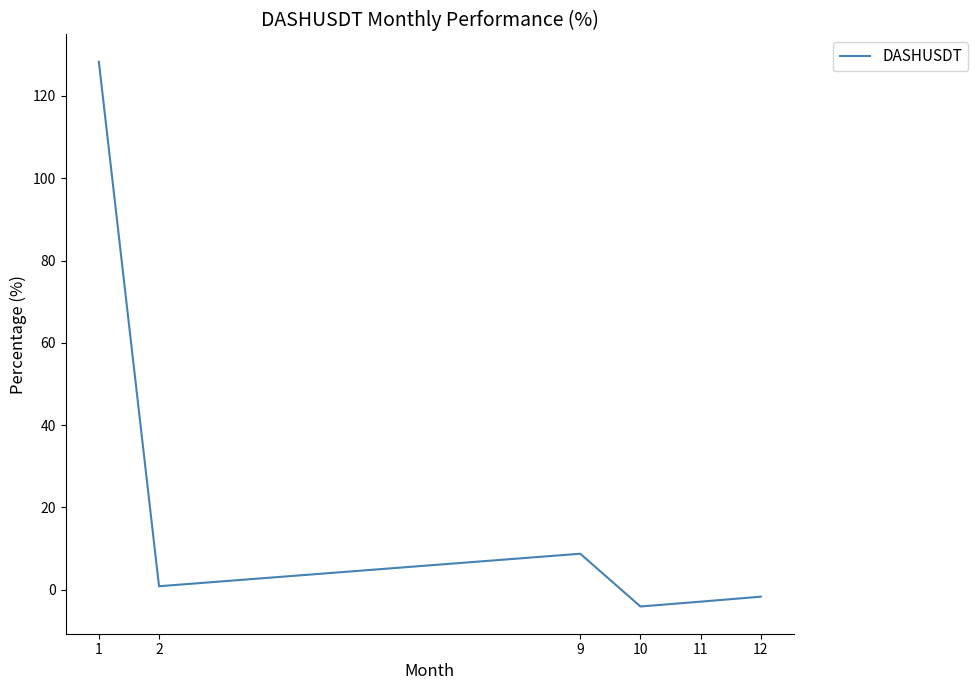

List the labels in order of value, smallest first.

10, 11, 12, 2, 9, 1